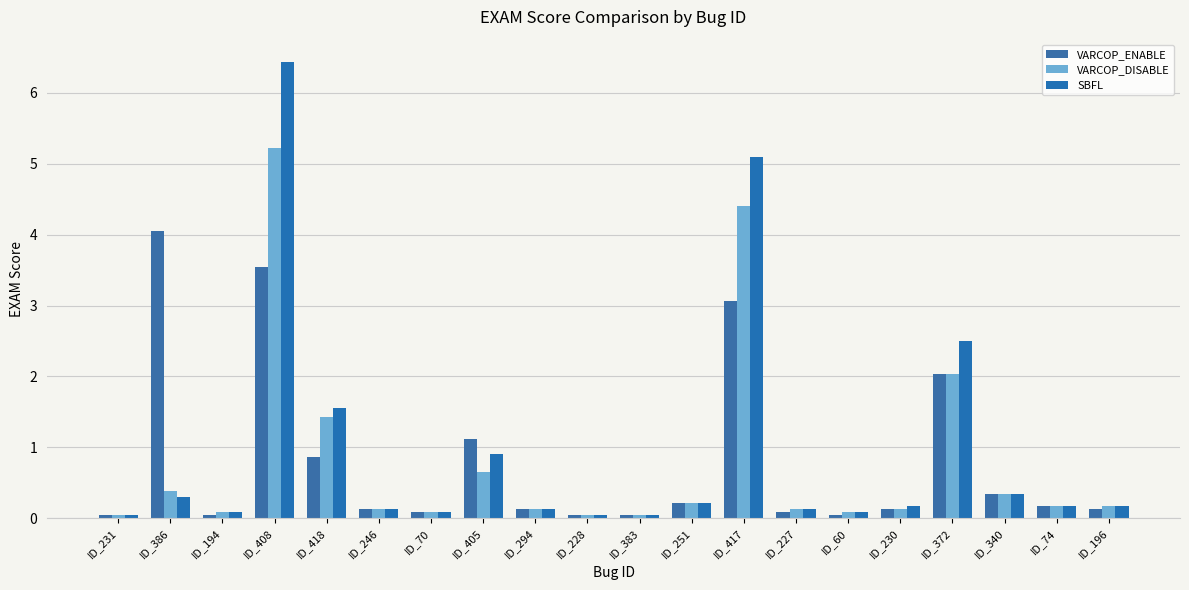

What is the greatest value displayed?

6.4